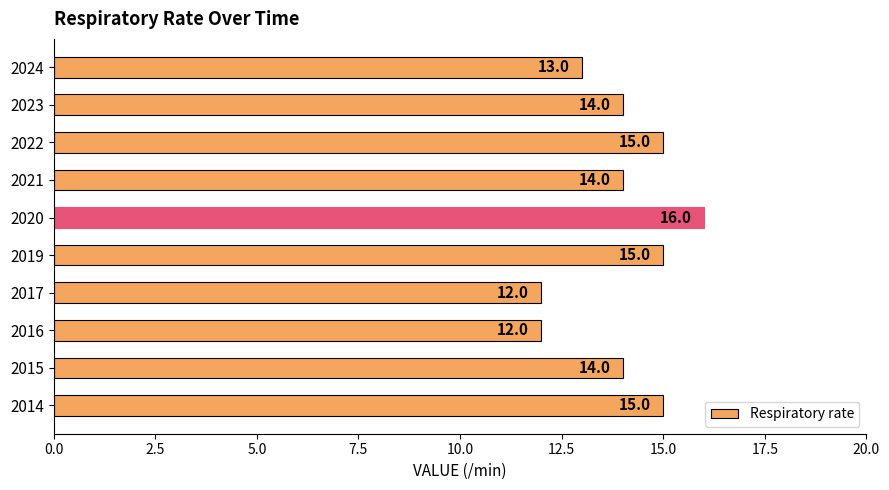

Is it true that the value at 2019 is 15?

True